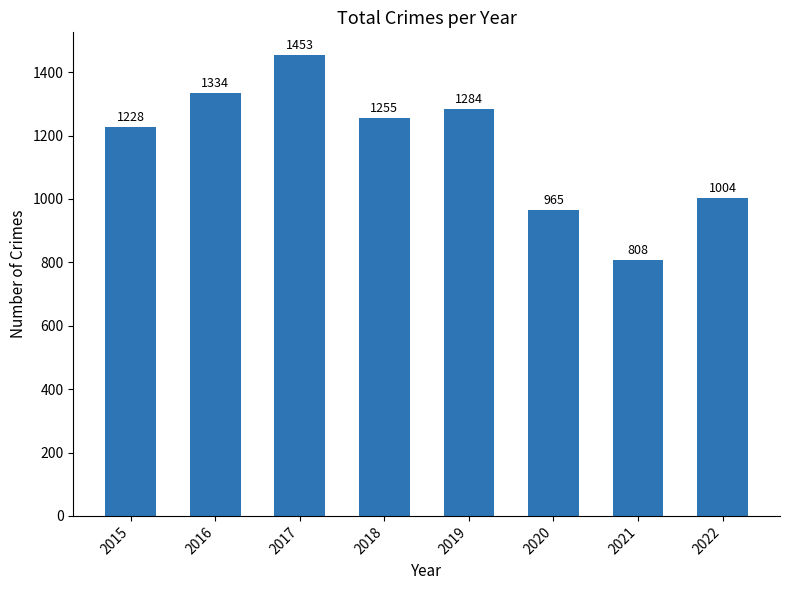

Are the bars grouped side by side (vs. stacked)?

No